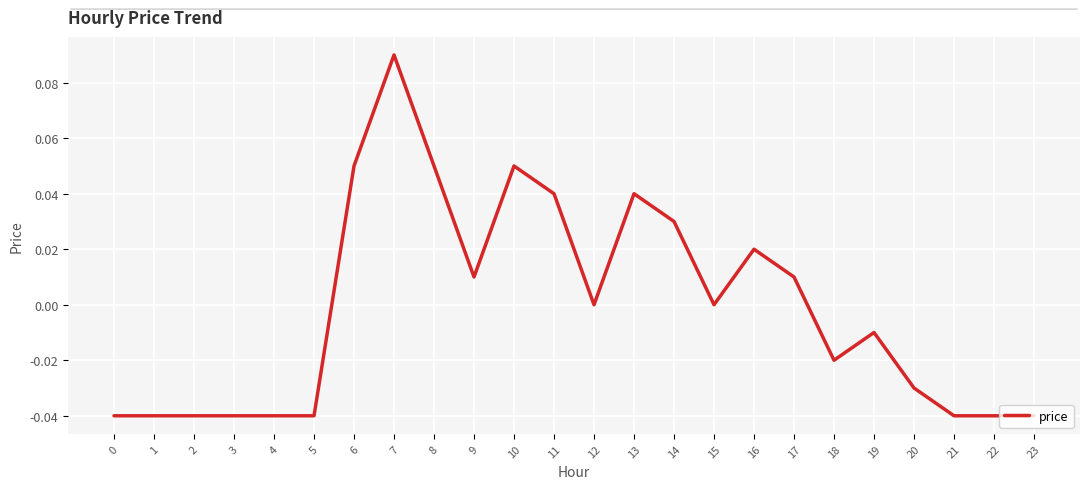

Is it true that the value at 2 is -0.0?

True